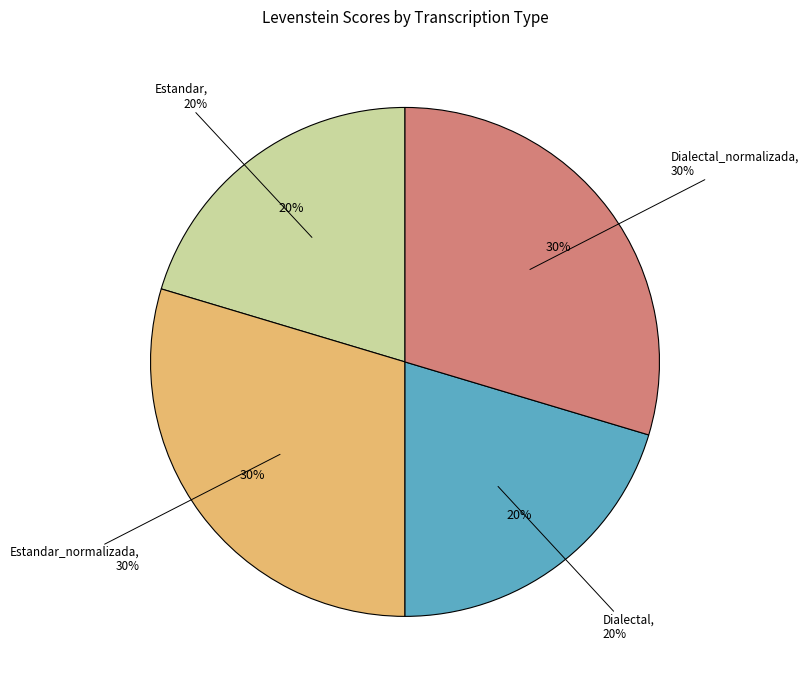

How many slices are in this pie chart?

4